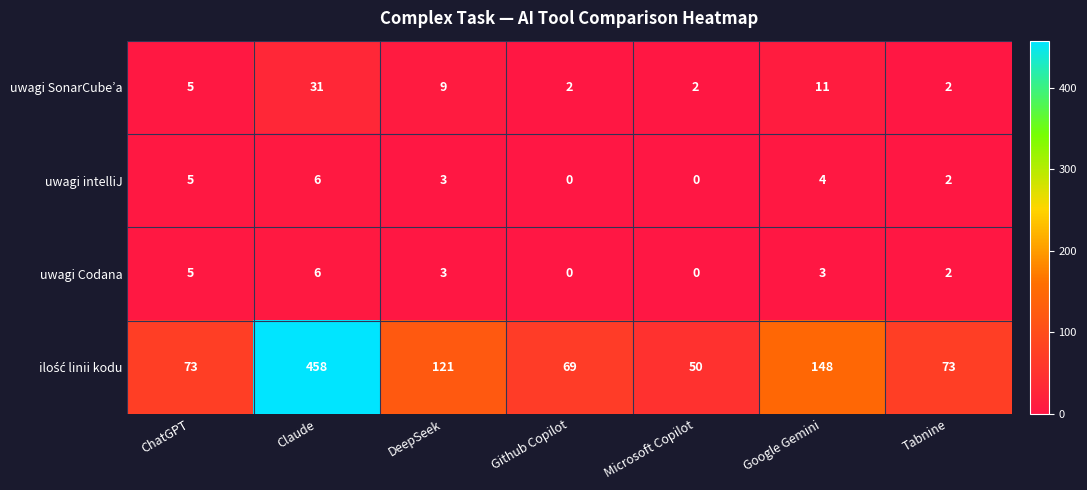

What is the difference between the highest and lowest values at ChatGPT?

68